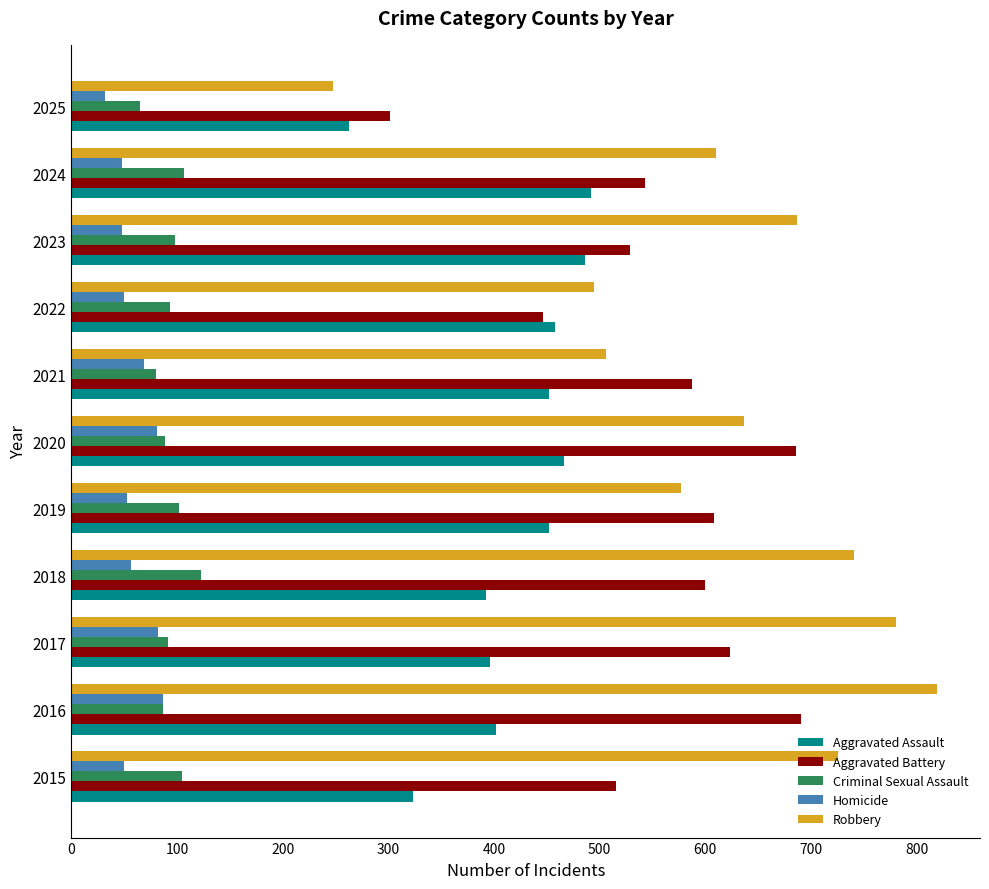

Rank the series by their maximum value, from highest to lowest.

Robbery, Aggravated Battery, Aggravated Assault, Criminal Sexual Assault, Homicide